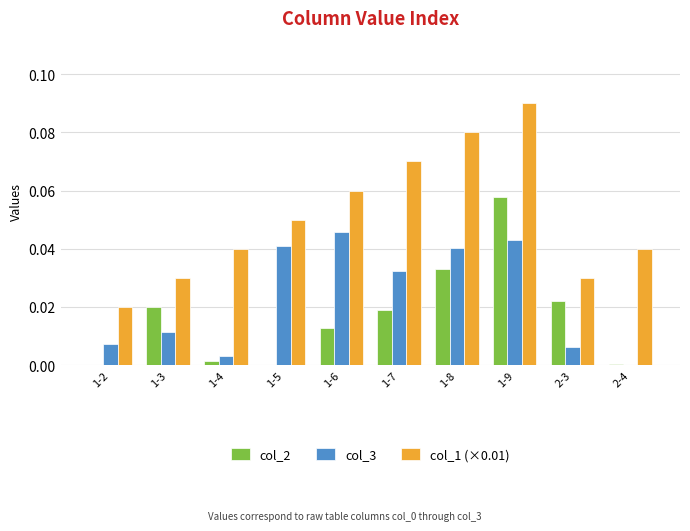

Are the bars grouped side by side (vs. stacked)?

Yes